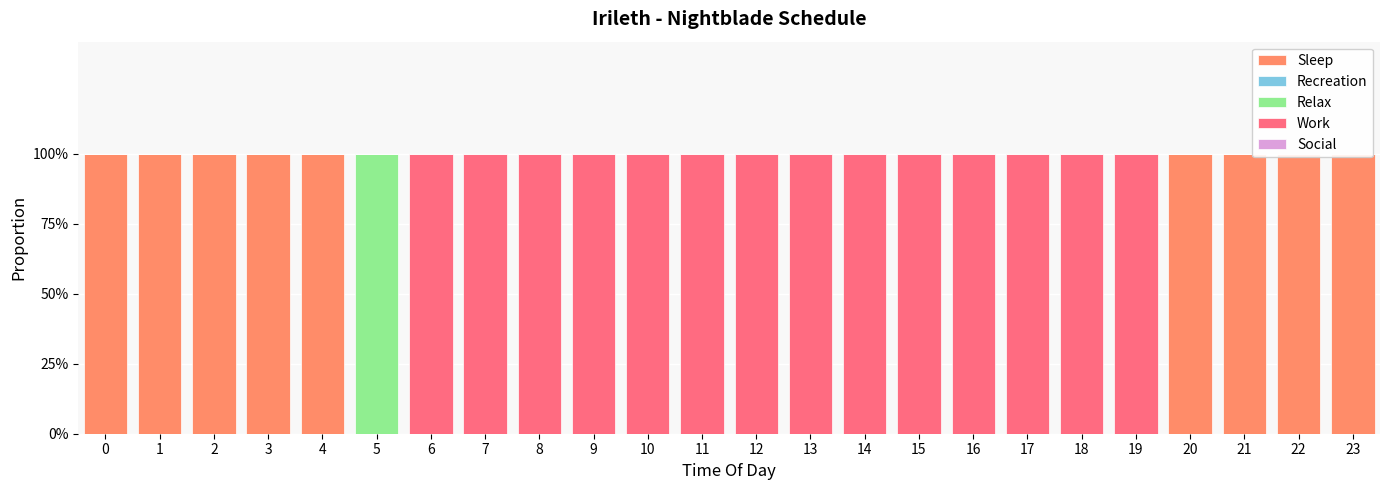

How many groups of bars are there?

24